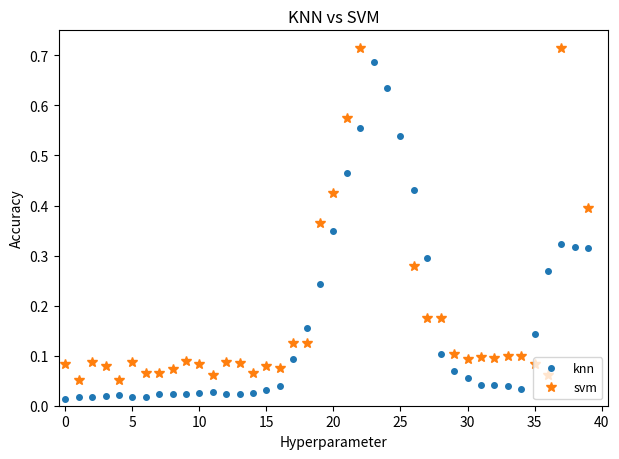

How many intersections are there between knn and svm?

6